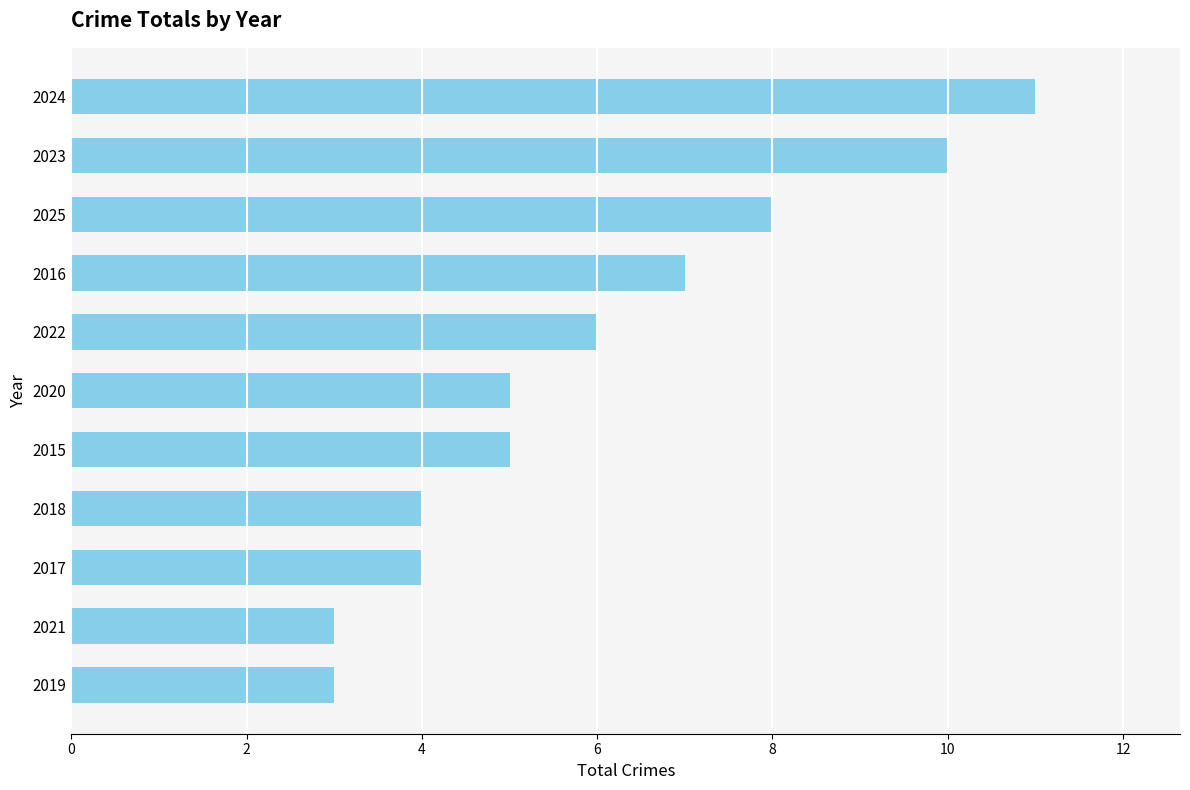

The value at 2023 is 5. True or false?

False